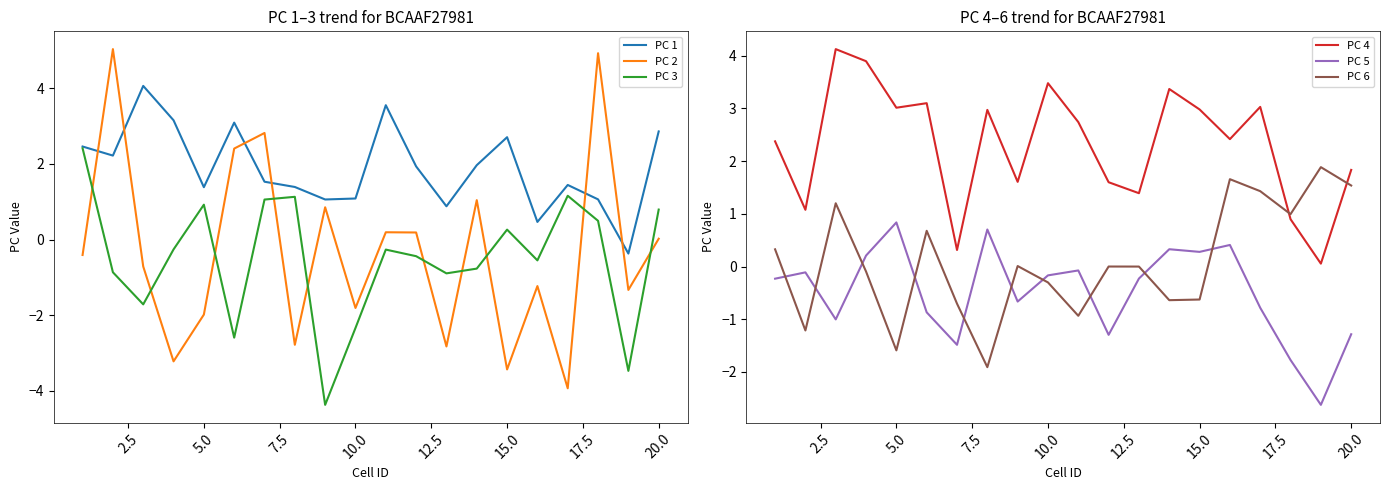

What is the value of the PC 6 point at the 5th from the left?

-1.6